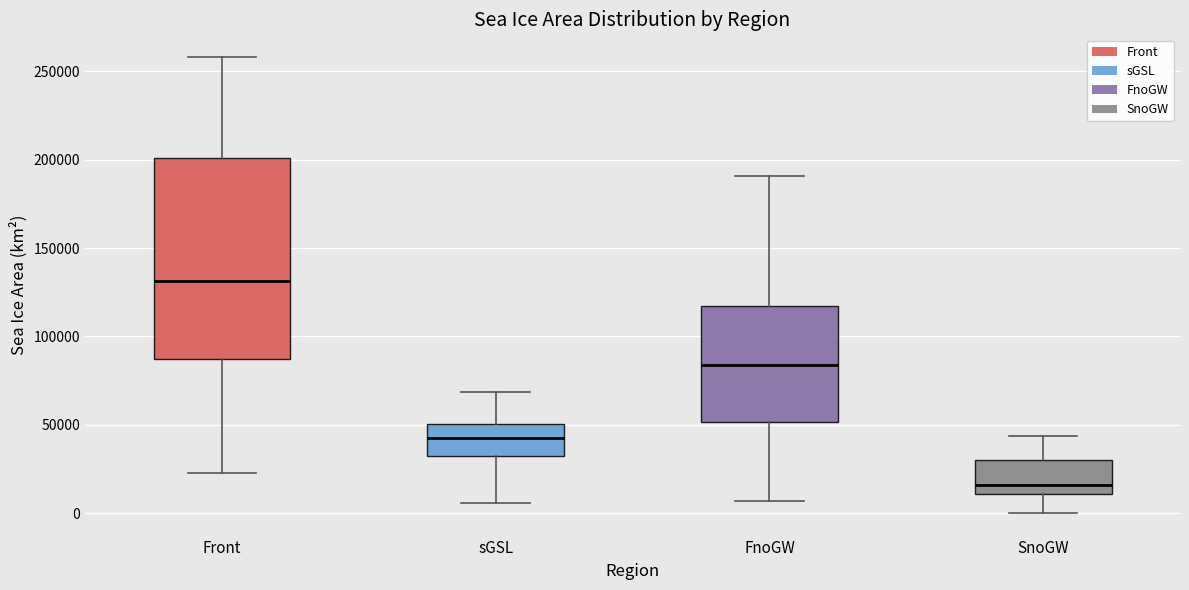

Which box's median line is the lowest?

SnoGW